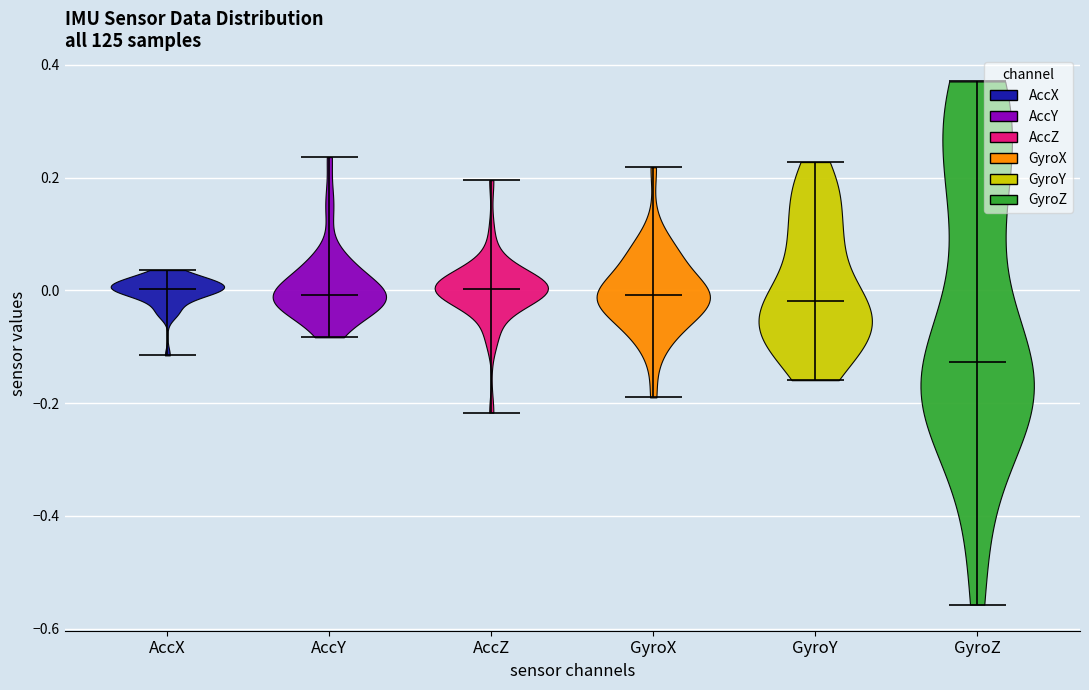

Which violin has the lowest median line?

GyroZ